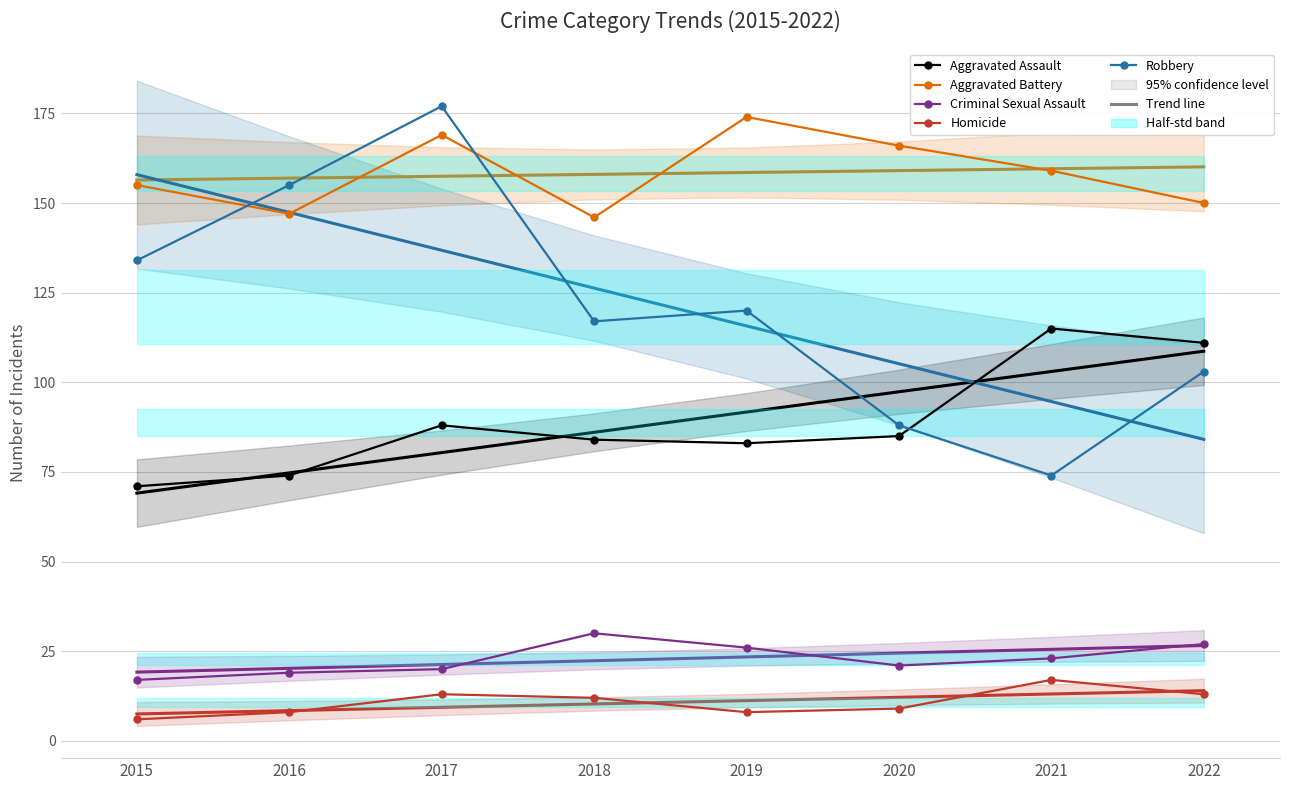

At which label does Criminal Sexual Assault first exceed 23?

2018